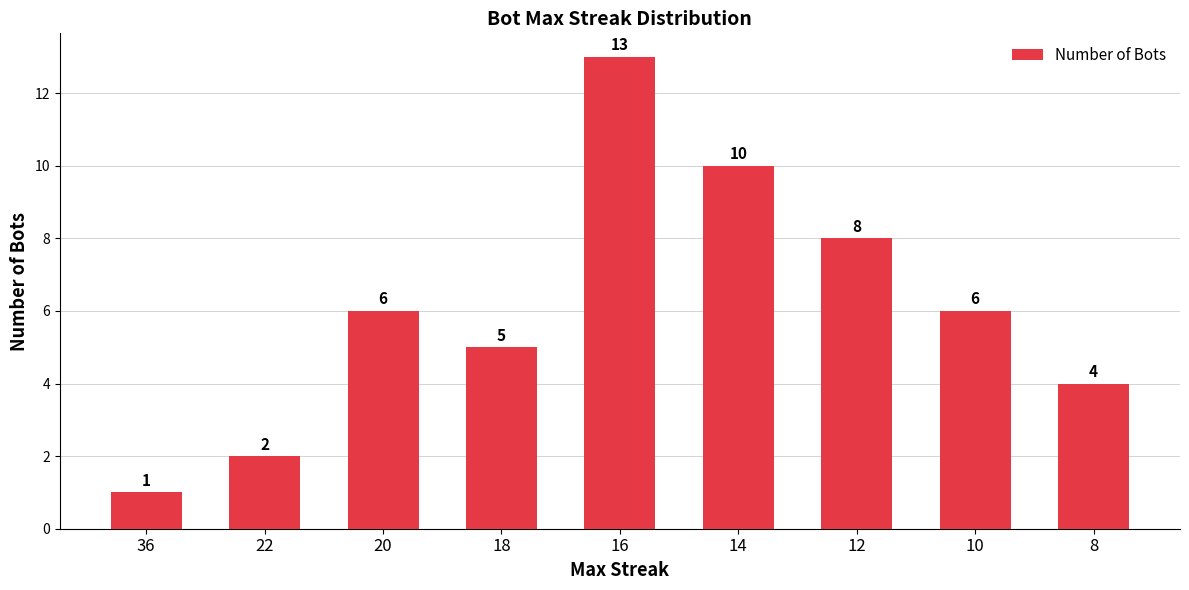

What is the average value?

6